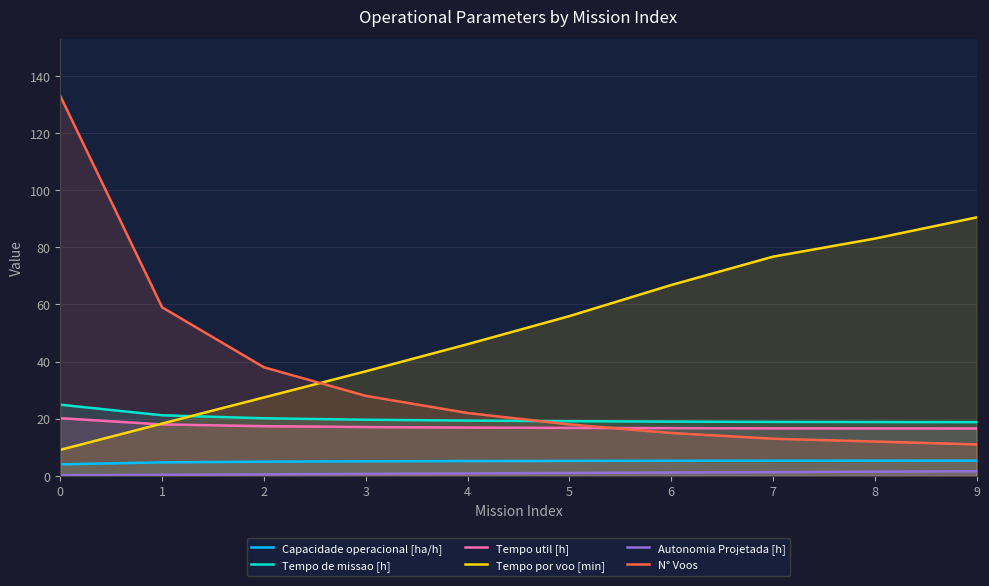

Does the chart have visible grid lines?

Yes